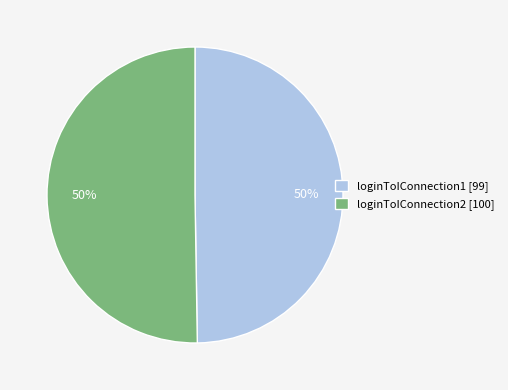

How many slices are in this pie chart?

2